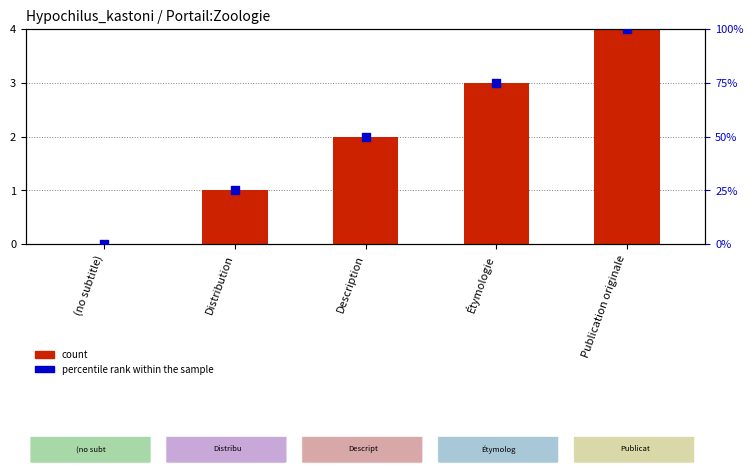

What is the total value across all series at Publication originale?

8